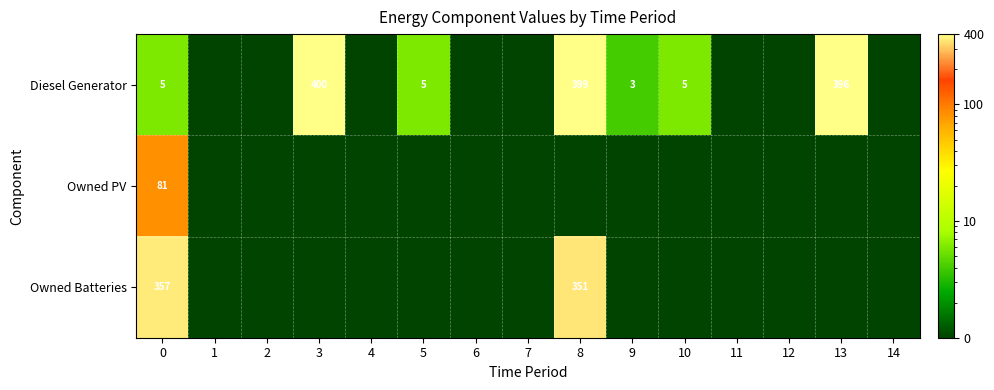

What is the difference between the Diesel Generator values at 9 and 3?

397